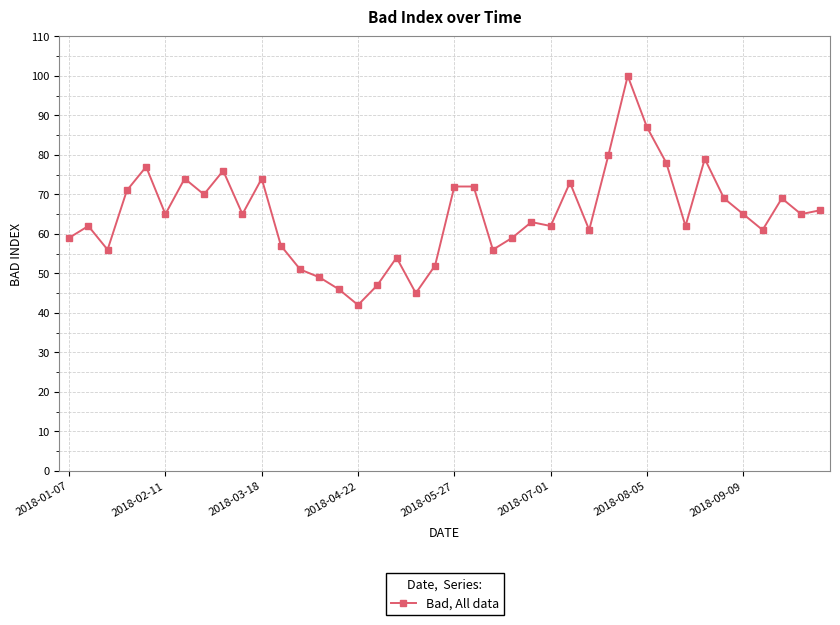

What is the maximum value shown in the chart?

100